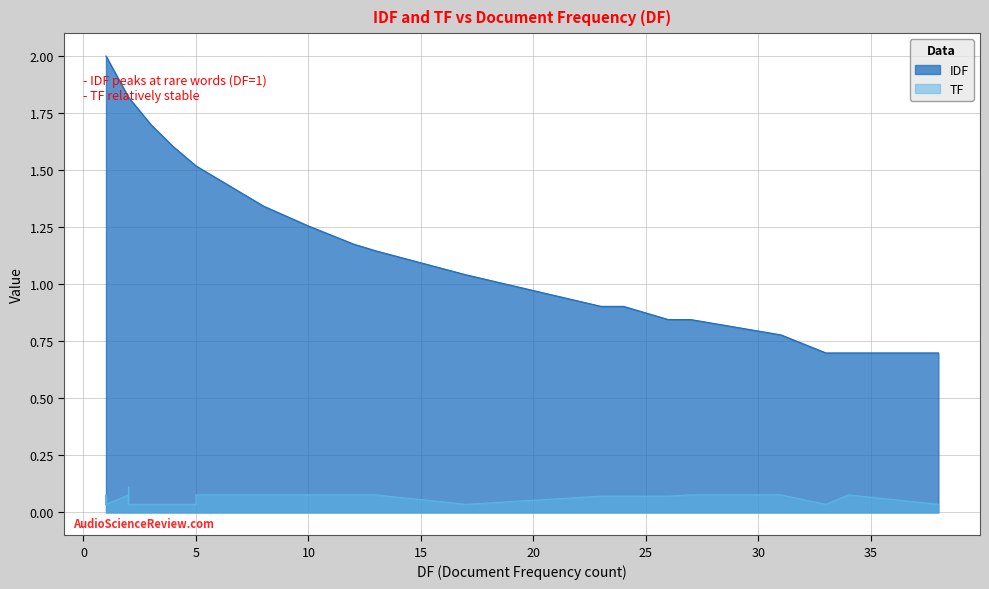

True or false: IDF and TF intersect in this chart.

False